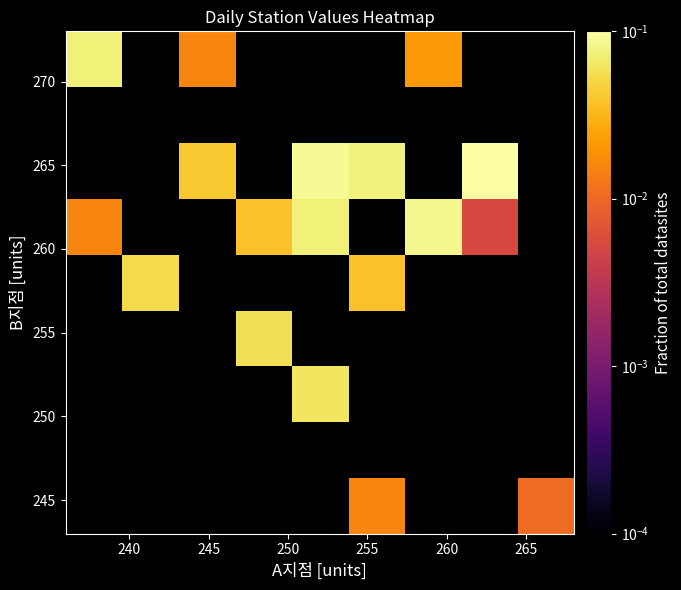

Count the number of categories in the chart.

9